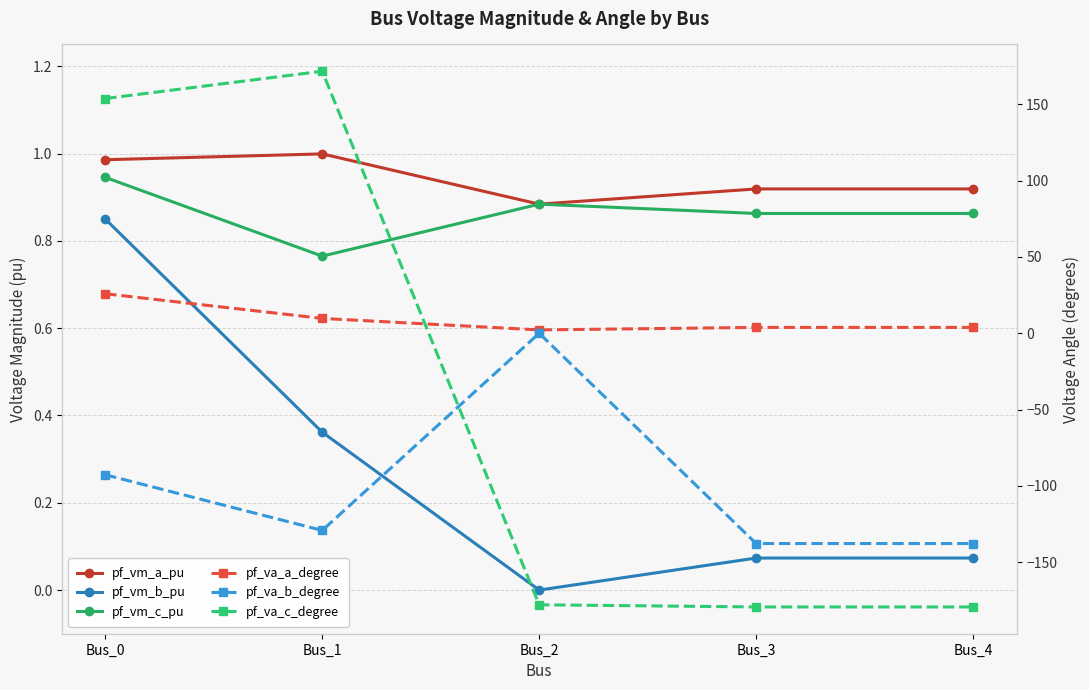

Reading right to left, extract all data points from this chart.

pf_vm_a_pu: Bus_4=0.9	Bus_3=0.9	Bus_2=0.9	Bus_1=1.0	Bus_0=1.0
pf_vm_b_pu: Bus_4=0.1	Bus_3=0.1	Bus_2=0.0	Bus_1=0.4	Bus_0=0.9
pf_vm_c_pu: Bus_4=0.9	Bus_3=0.9	Bus_2=0.9	Bus_1=0.8	Bus_0=0.9
pf_va_a_degree: Bus_4=3.8	Bus_3=3.8	Bus_2=2.2	Bus_1=9.7	Bus_0=25.9
pf_va_b_degree: Bus_4=-137.7	Bus_3=-137.7	Bus_2=0.0	Bus_1=-129.1	Bus_0=-92.7
pf_va_c_degree: Bus_4=-179.2	Bus_3=-179.2	Bus_2=-177.8	Bus_1=171.6	Bus_0=153.7